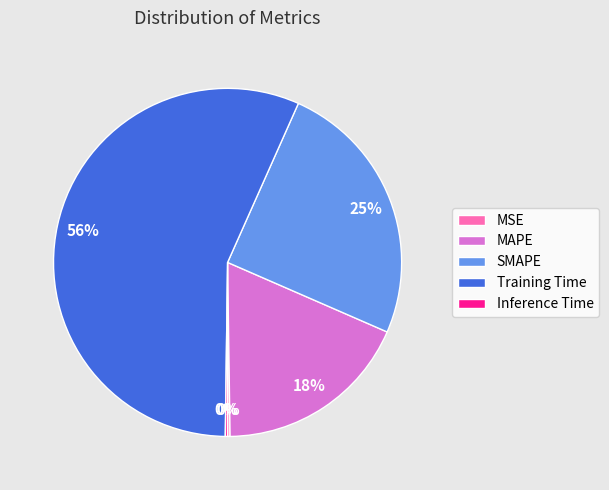

Which slice represents more than half of the pie?

Training Time